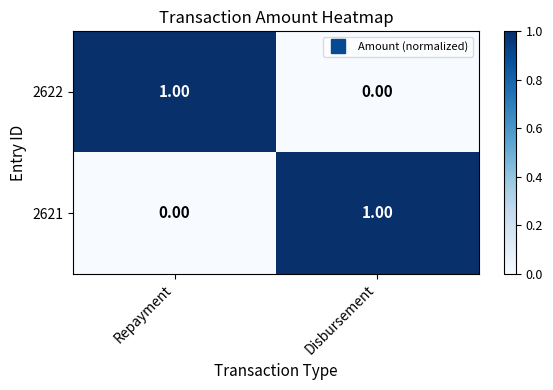

What is the maximum value shown in the chart?

1